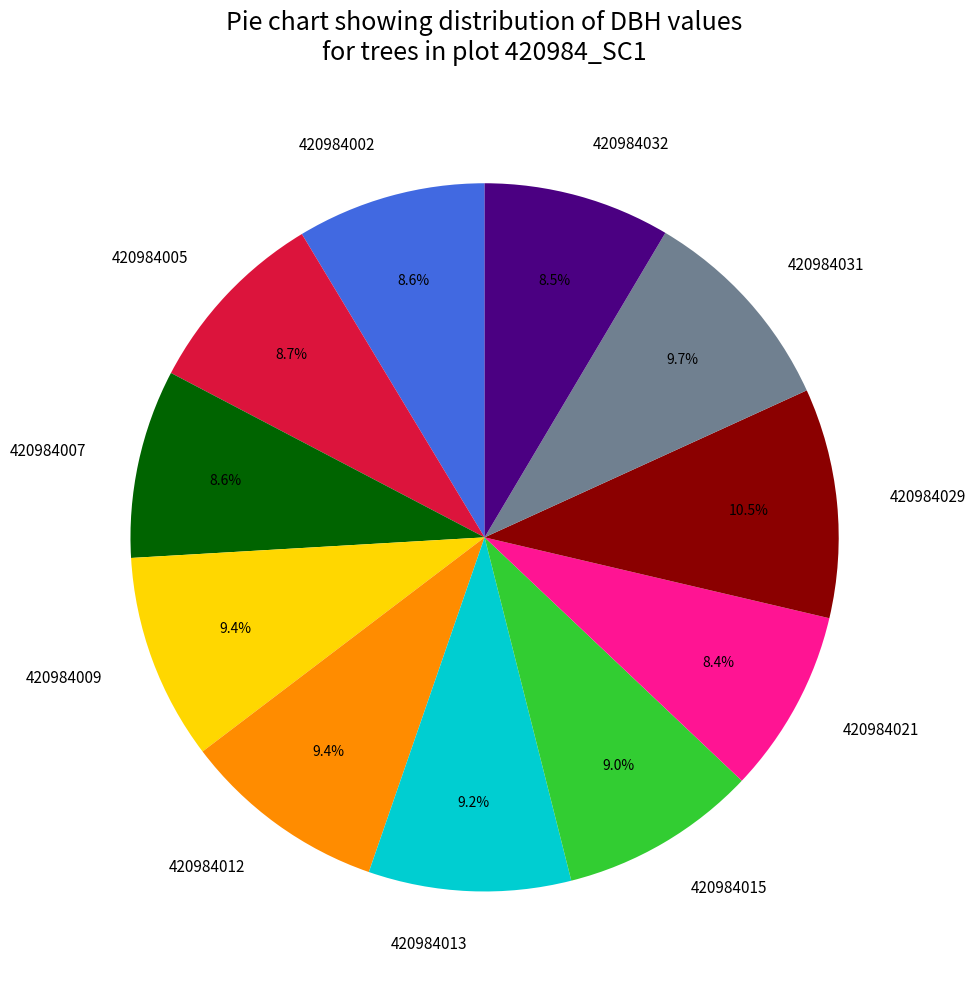

Approximately how many times larger is the value at 420984013 compared to 420984007?

1.1